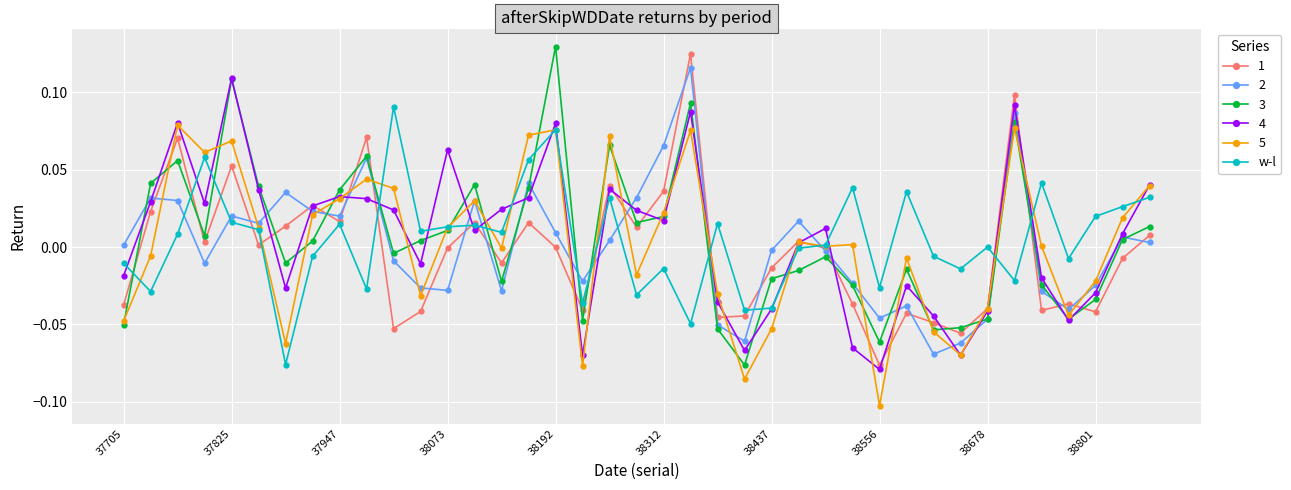

In 3, how many points are higher than both neighbors (excluding endpoints)?

10